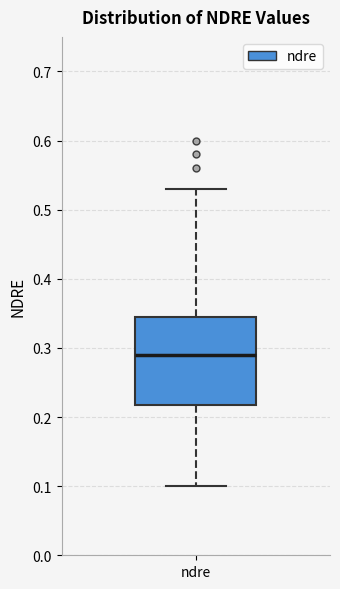

Where is the upper edge of the box for ndre on the y-axis? The values are not printed on the chart, so give them approximately, as read against the axis.

0.35